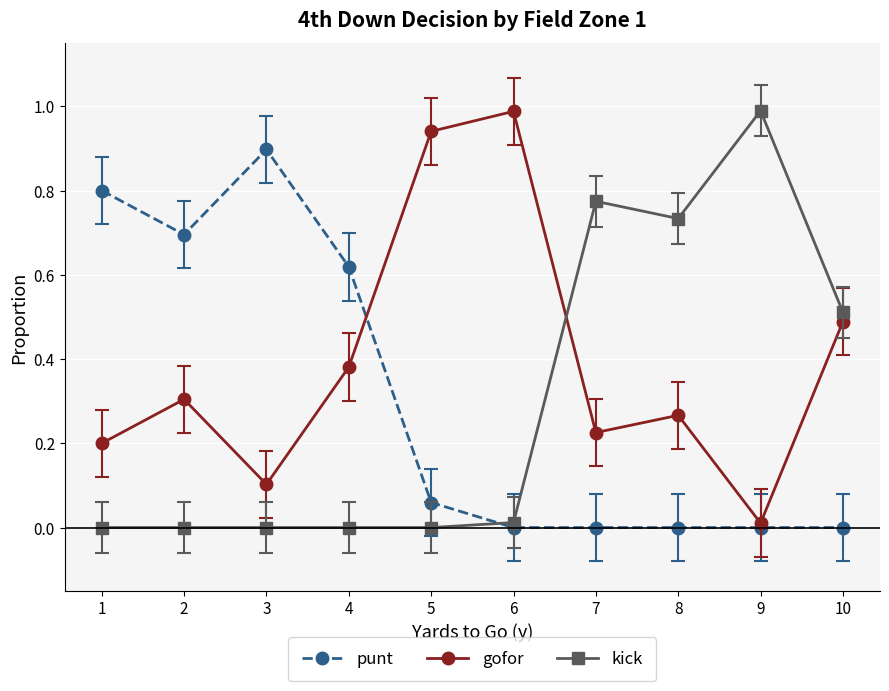

What is the difference between the maximum and minimum values in the gofor series?

1.0